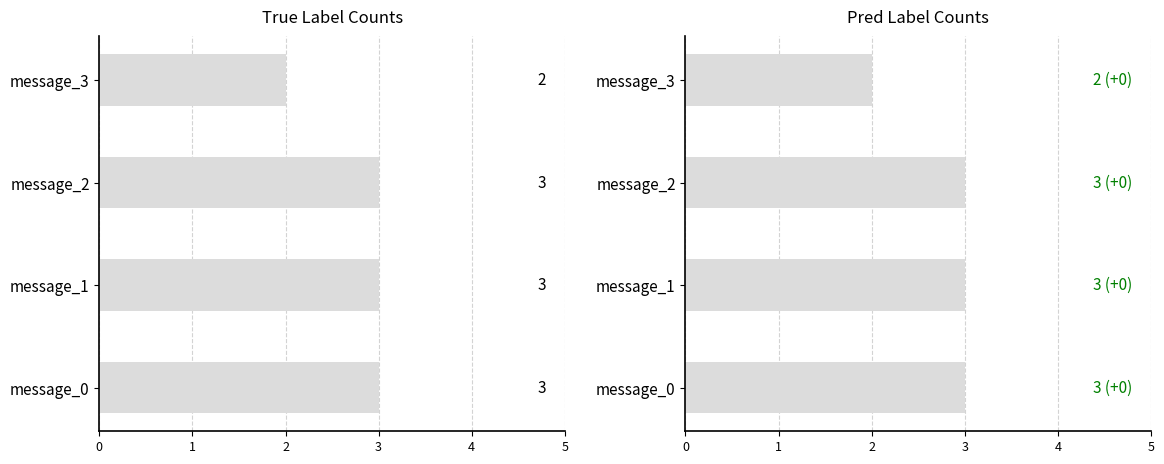

Which series has the largest range (max minus min)?

true_label_count